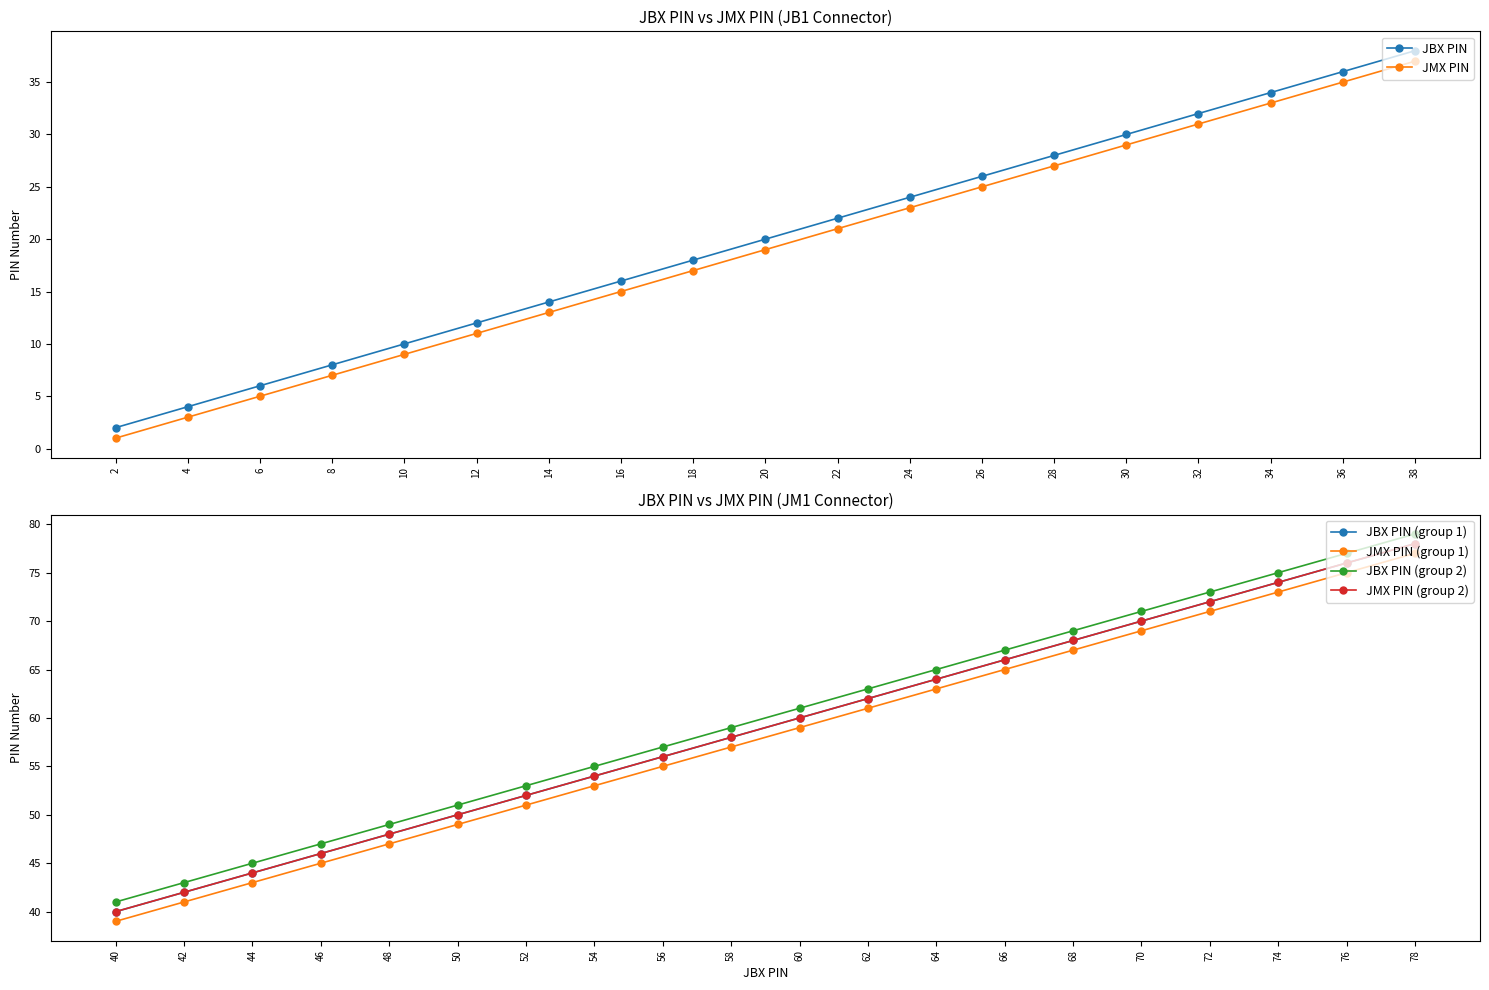

Where is JBX PIN nearest to the value 40?

40